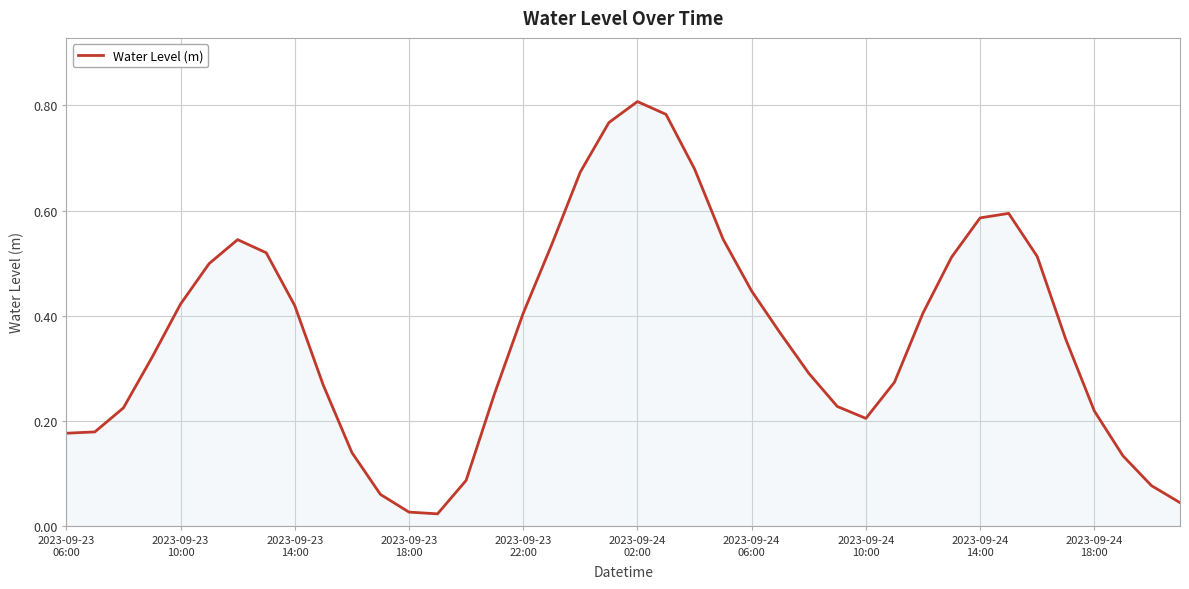

Does the chart have visible grid lines?

Yes